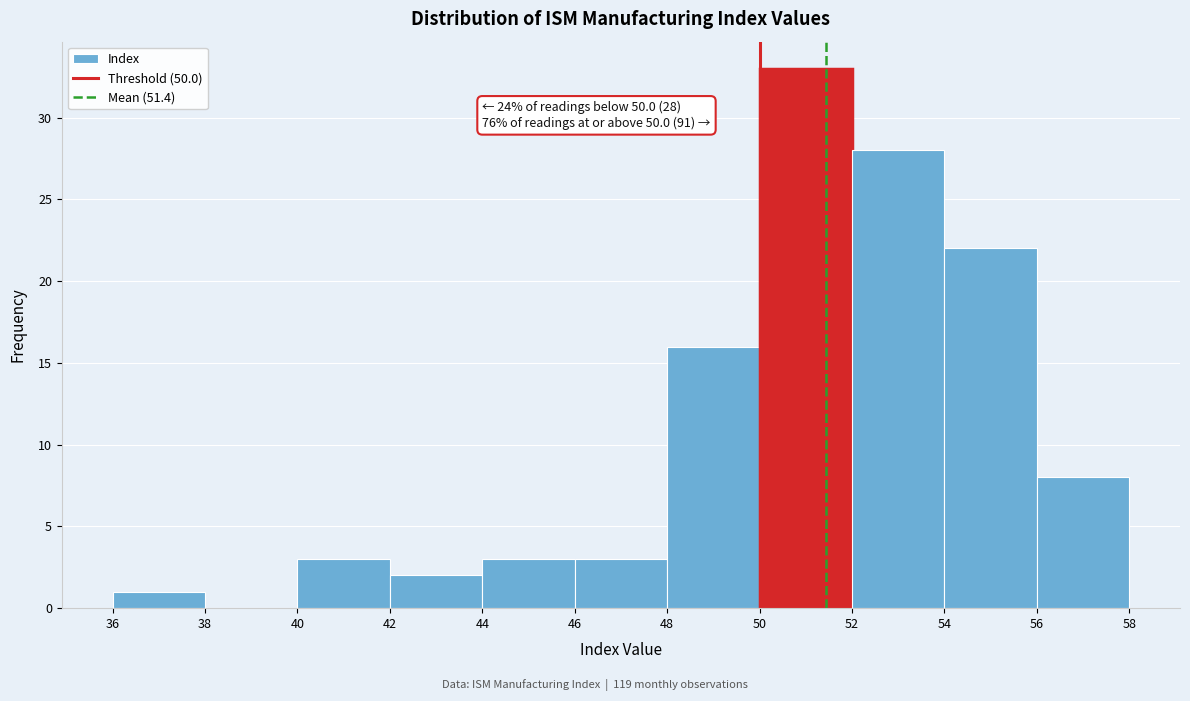

Over which range of the x-axis is the bar tallest?

50 to 52